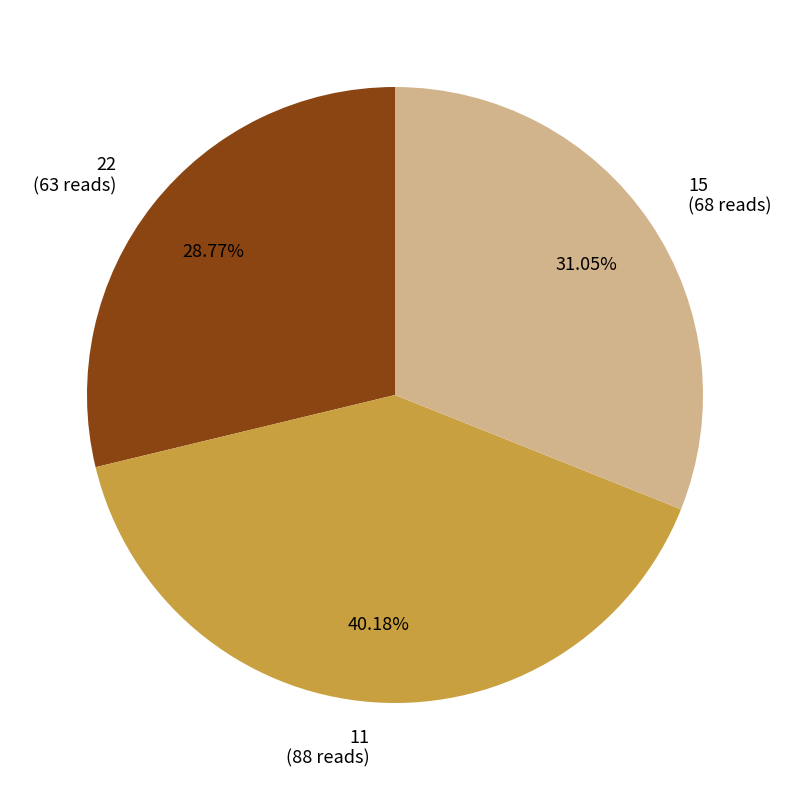

Which slice is the largest?

11